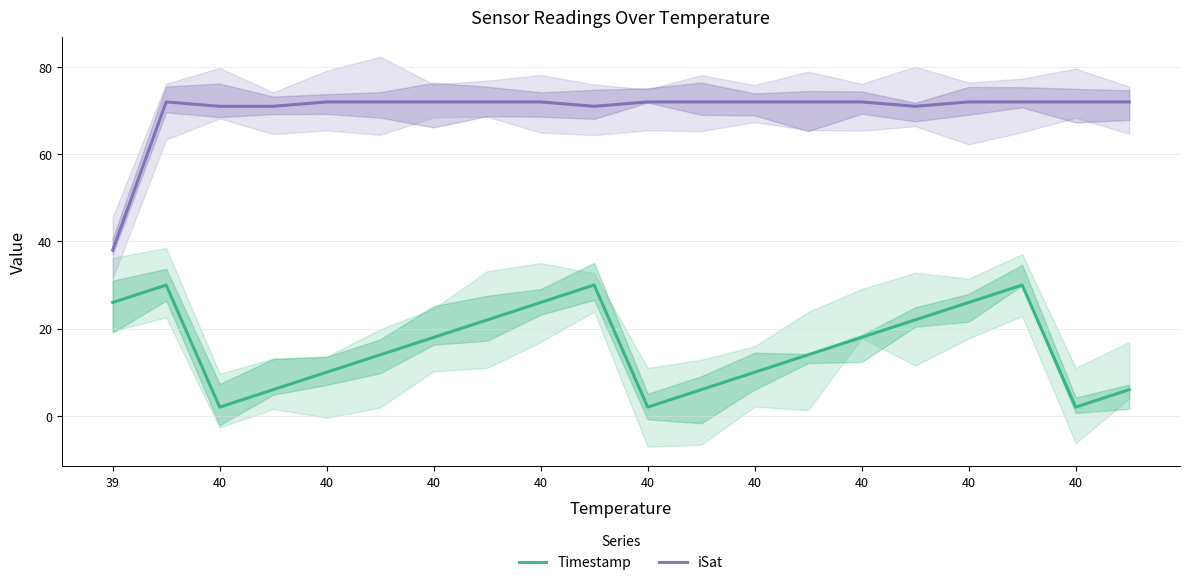

What is the value of the iSat point at the 3rd from the left?

72